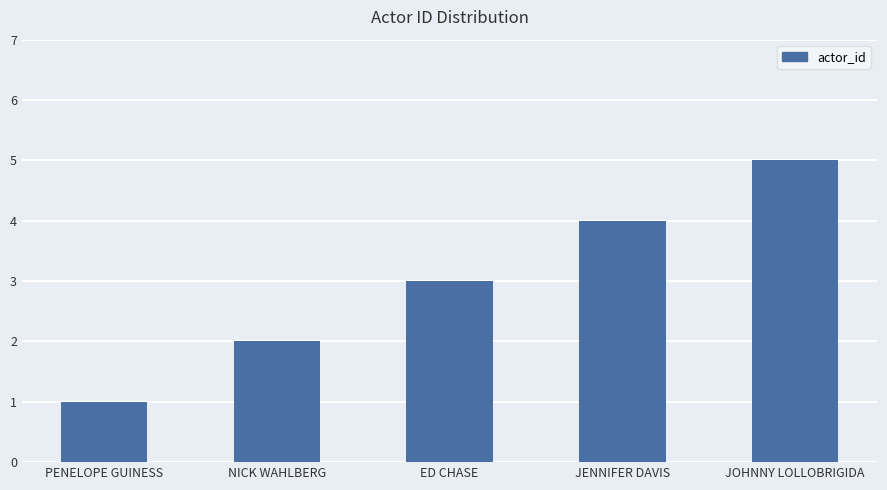

What is the approximate value at ED CHASE?

3